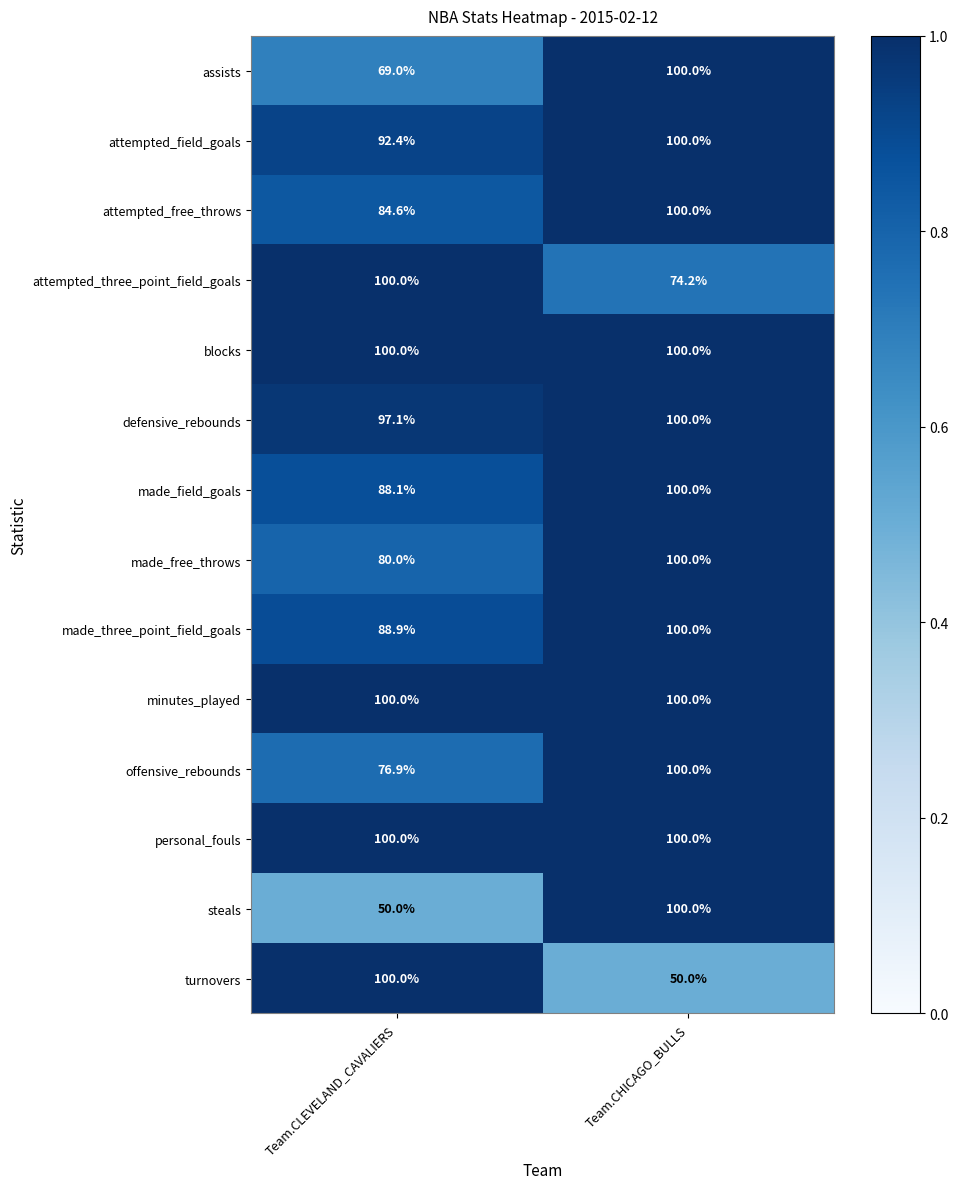

True or false: made_free_throws has a value of 100.0 at Team.CHICAGO_BULLS.

True